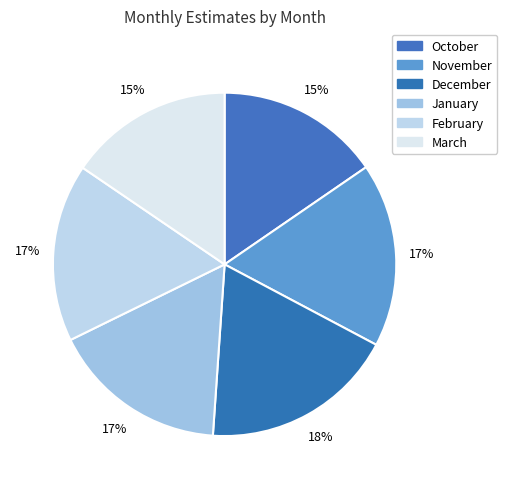

To the nearest percent, what is the average slice percentage?

17%